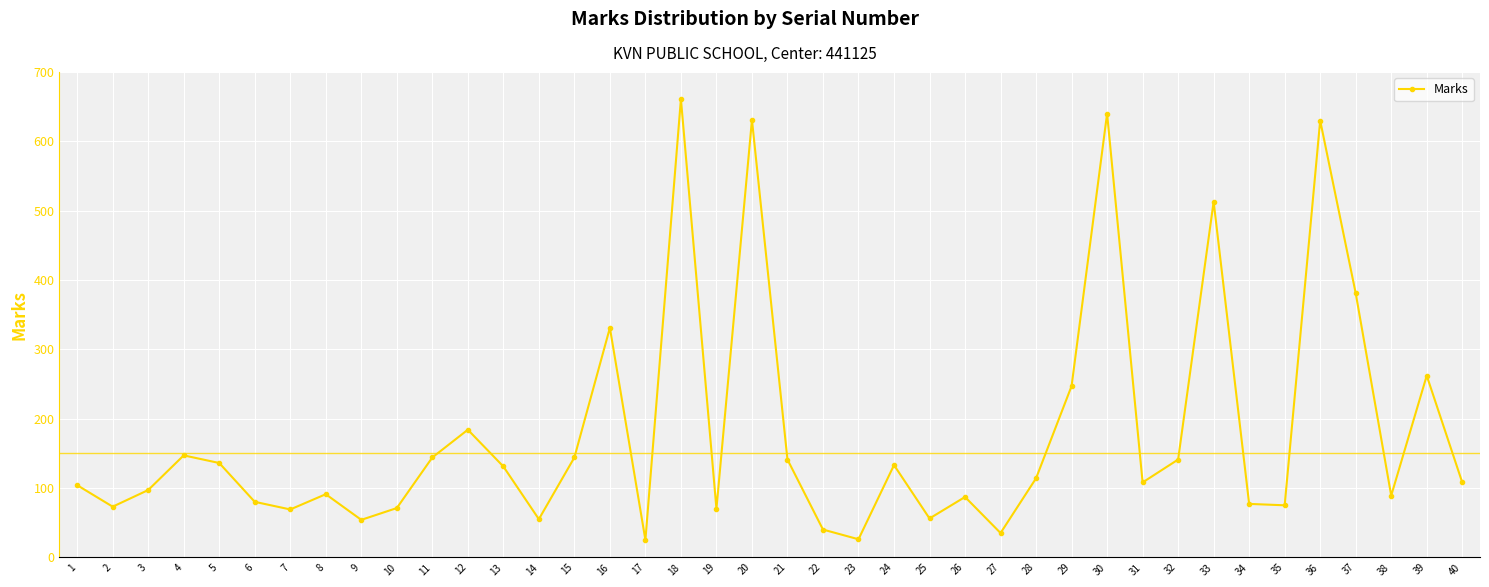

At which label does the data first exceed 108?

4